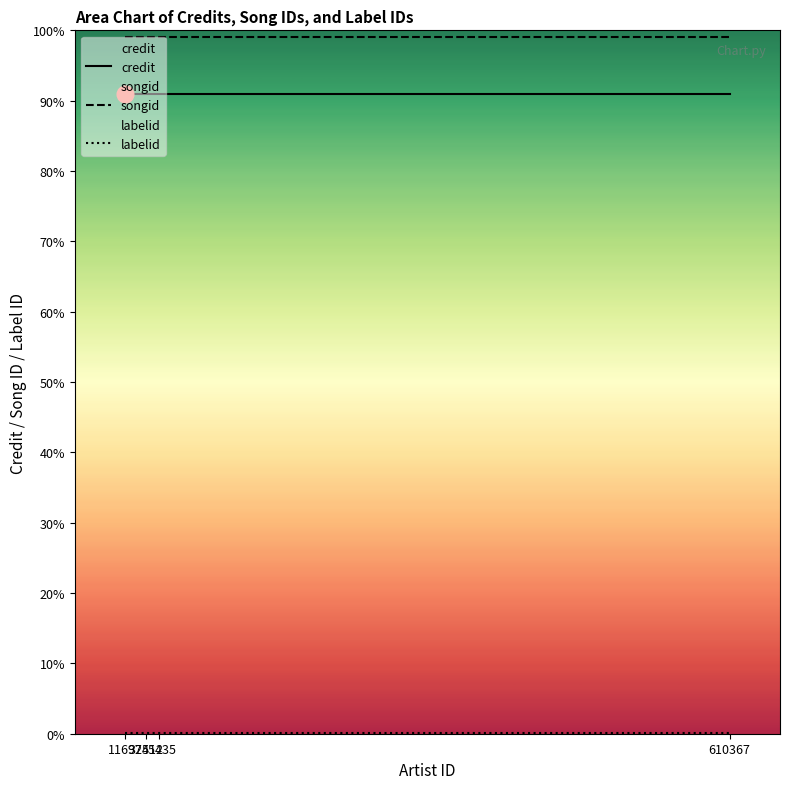

At which label is labelid closest to 1906?

11697